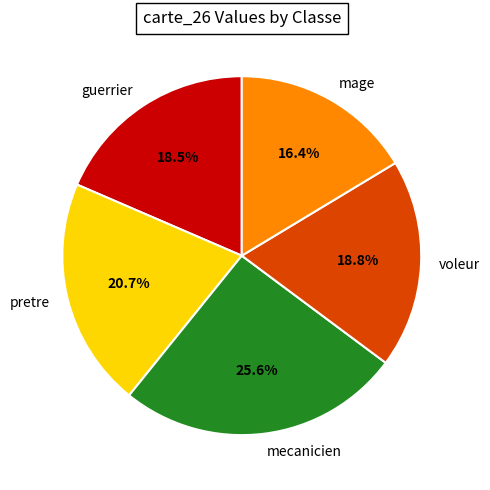

Does guerrier account for over 50% of the chart?

No